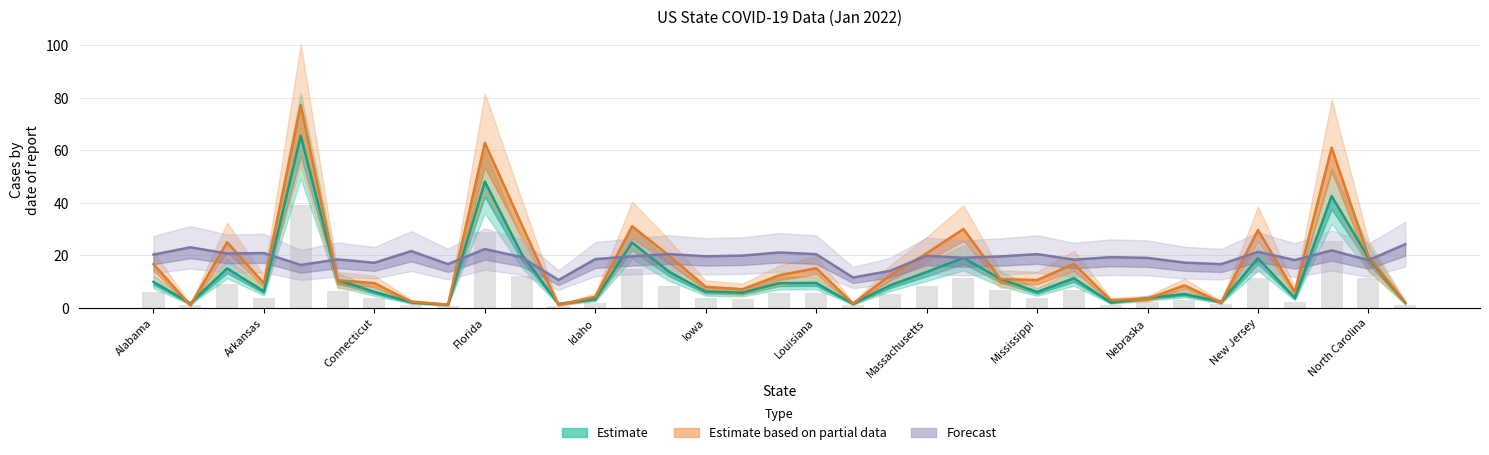

How many data points in Estimate based on partial data are less than 10?

16